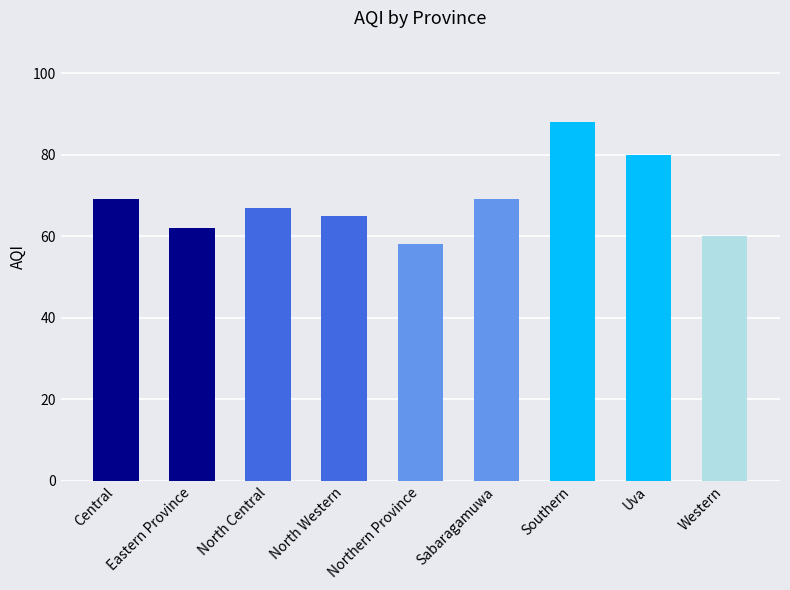

Between Western and Sabaragamuwa, which is larger?

Sabaragamuwa